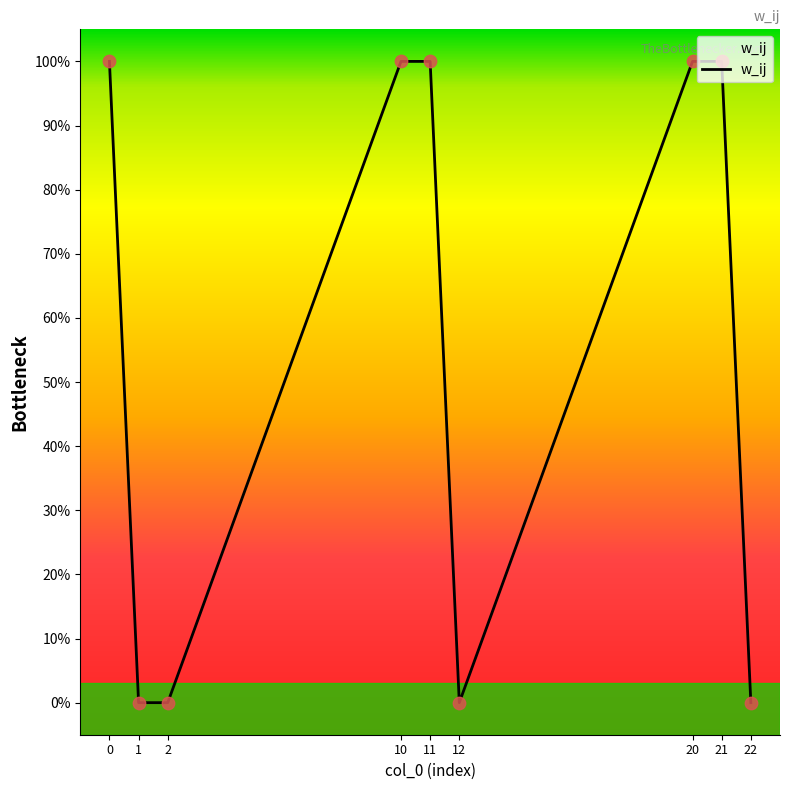

Between 22 and 21, which is larger?

21